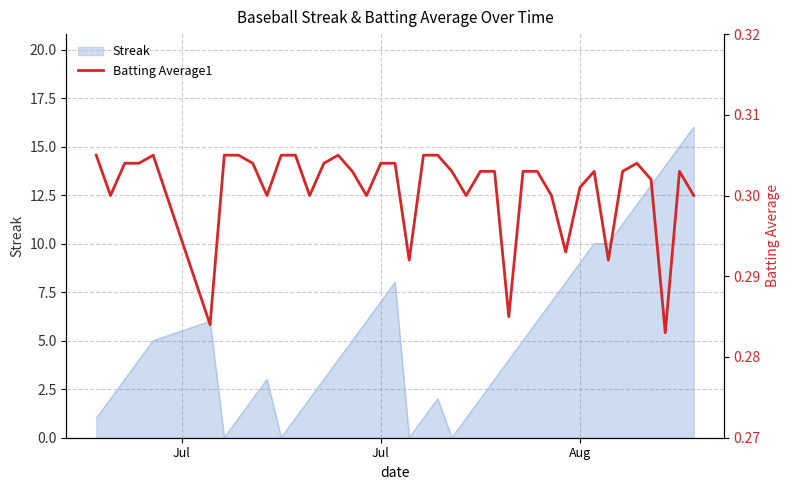

Is it true that Streak equals 7 at Jul?

True